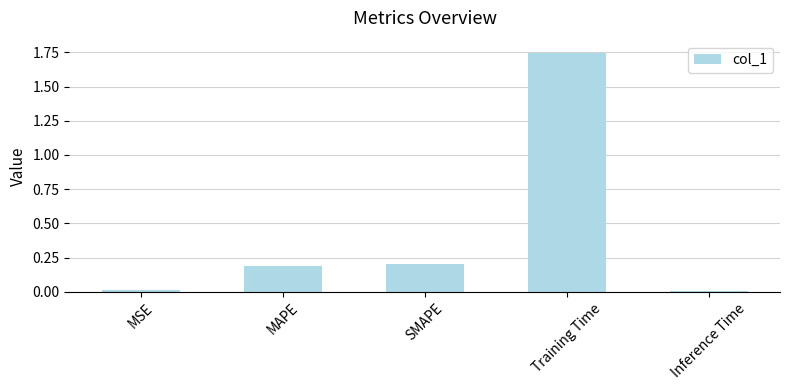

Which label corresponds to the largest value in the chart?

Training Time